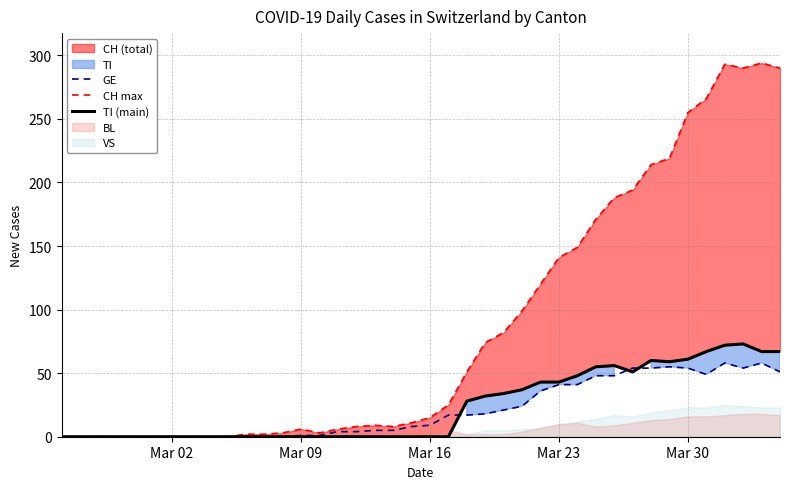

What is the maximum value for GE?

58